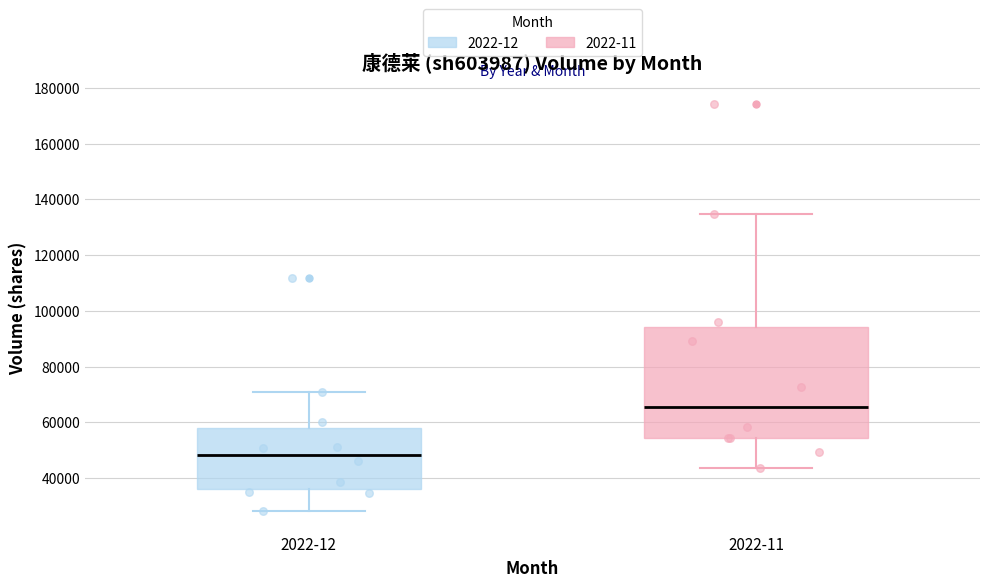

Where does the upper whisker of the box for 2022-12 end on the y-axis? The values are not printed on the chart, so give them approximately, as read against the axis.

70000